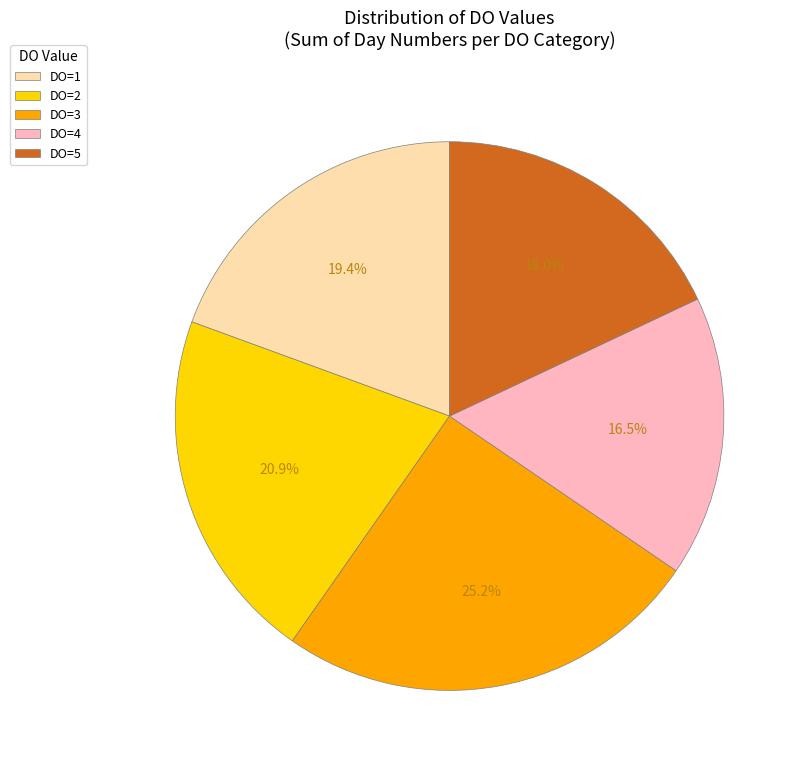

Is there any slice that represents more than half of the pie?

No